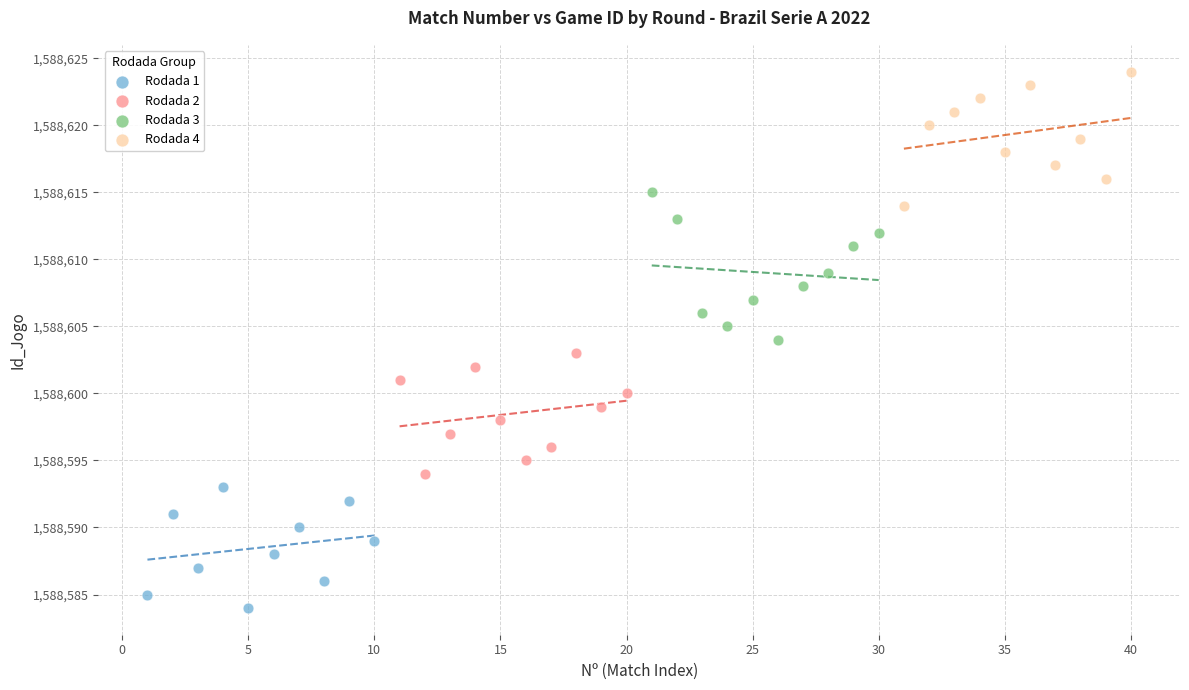

Which series reaches the minimum Y coordinate?

Rodada 1